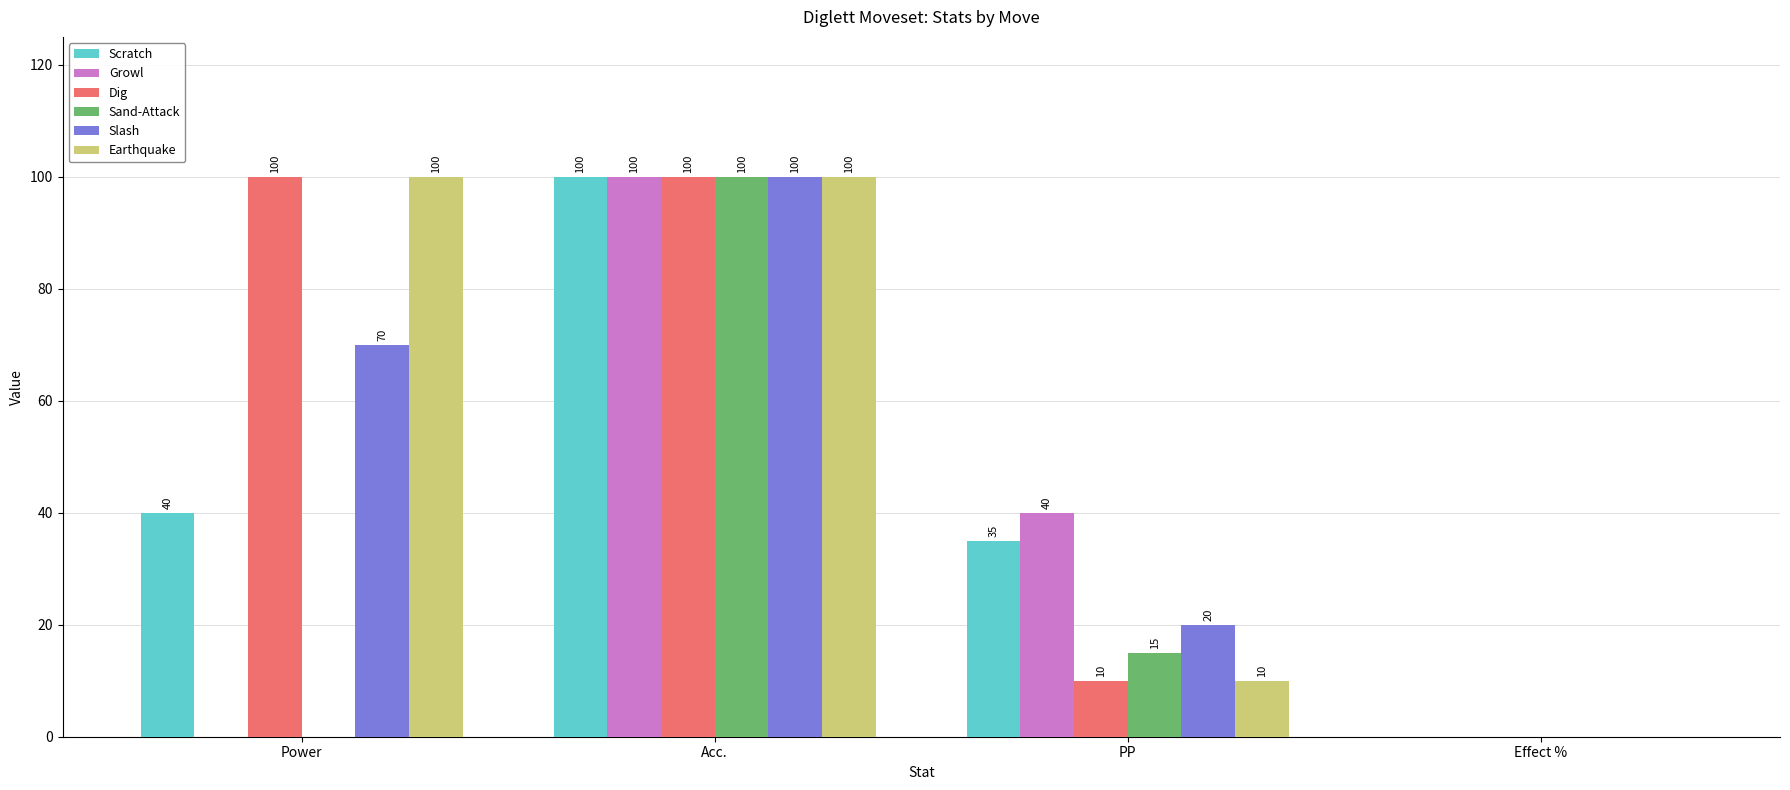

Is the value of Sand-Attack at PP greater than the value of Dig at Acc.?

No